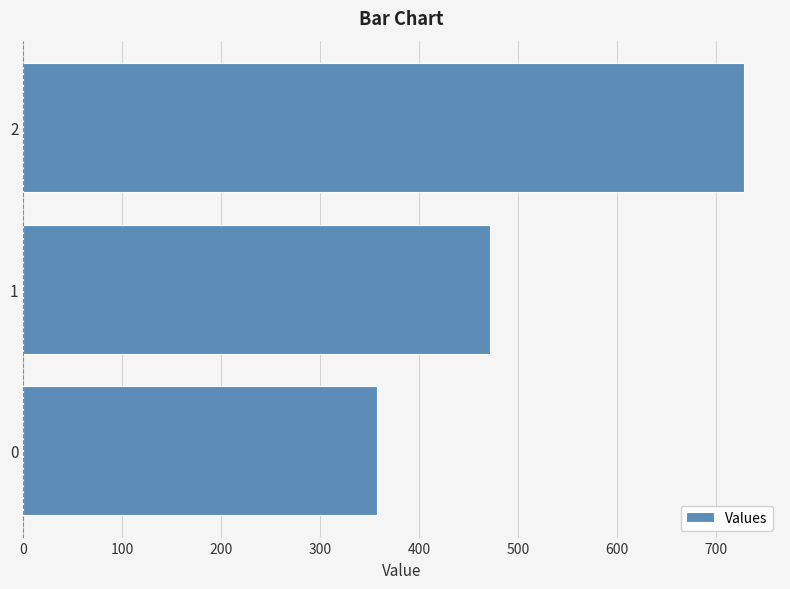

The chart shows a value of 532.5 at 0. True or false?

False